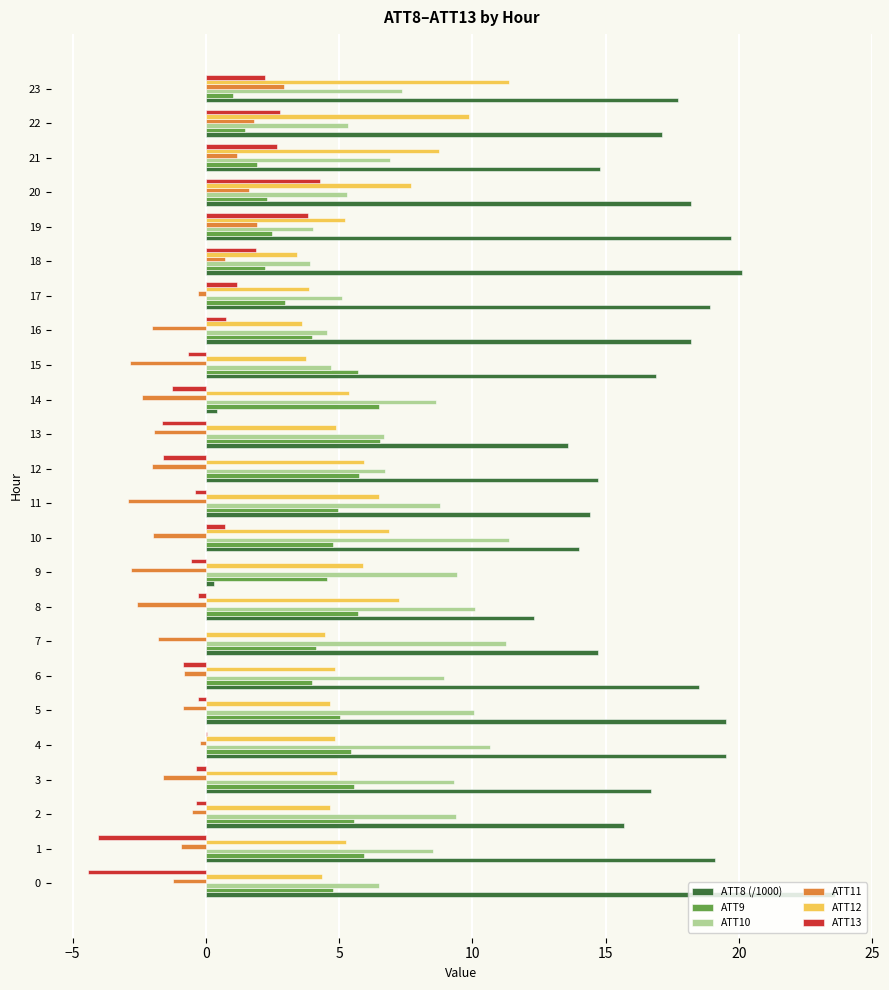

Where is ATT8 (/1000) nearest to the value 11?

8